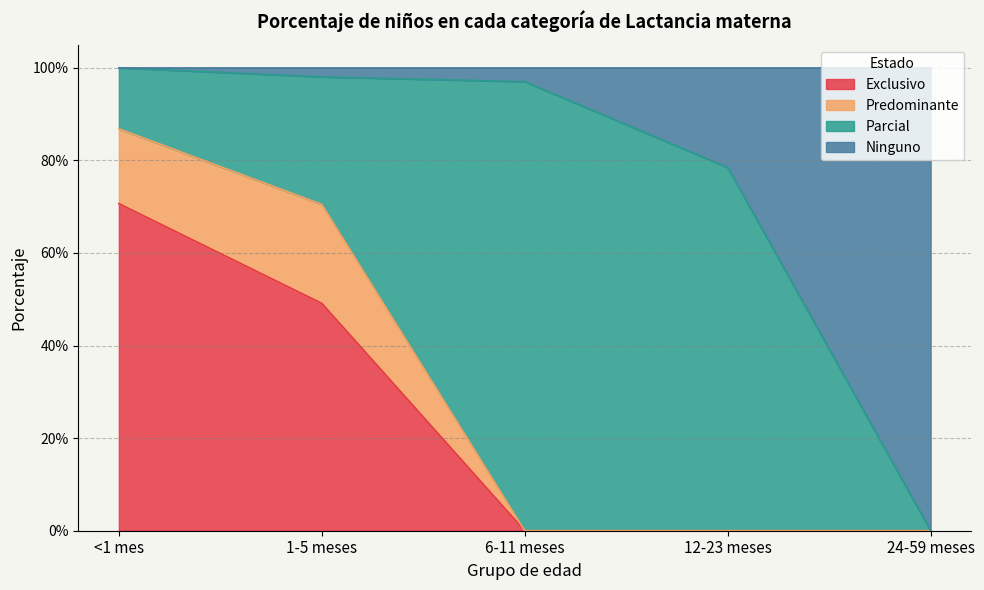

How many values in the Exclusivo series exceed 0?

2